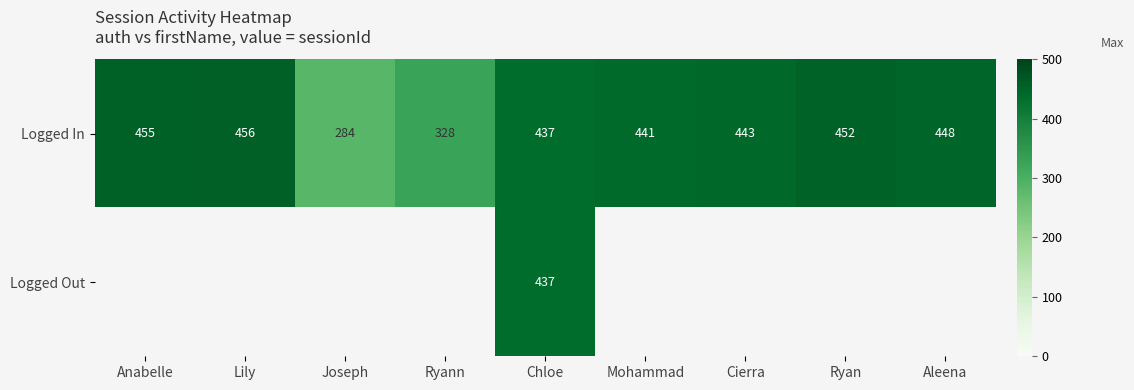

The Logged In series shows 452 at Ryan. True or false?

True